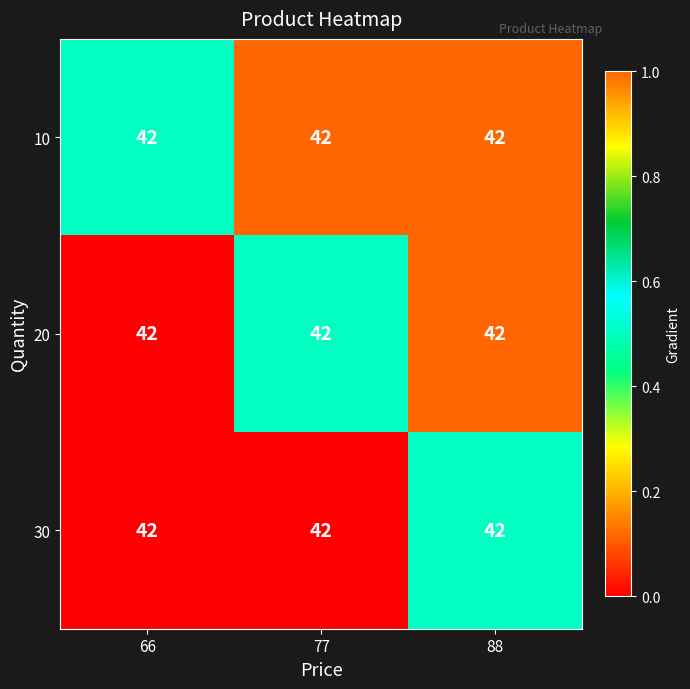

Which label corresponds to the largest value in the chart?

88